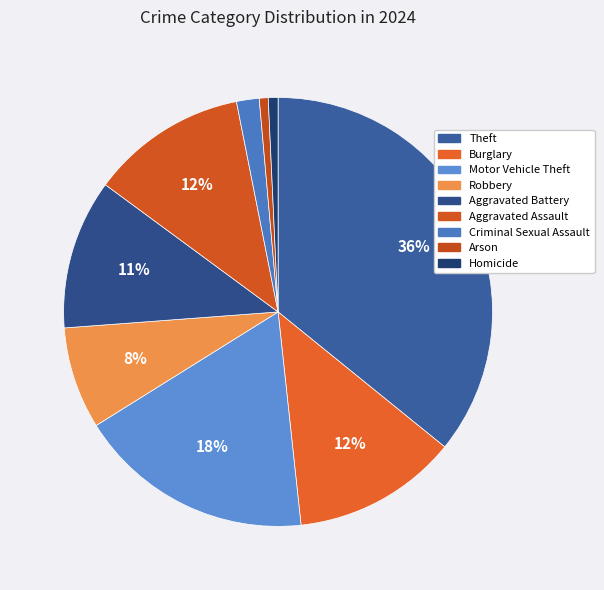

To the nearest percent, what percentage of the pie is Robbery?

8%